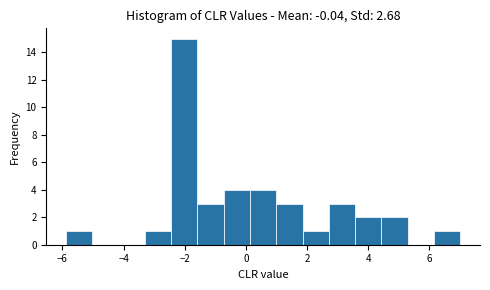

Reading left to right, list every bar in this chart as the range it spans on the x-axis followed by its height. Neither the bar edges nor the heights are printed on the chart, so give them approximately, as read against the axes.

-5.8 to -5.0: 1
-5.0 to -4.2: 0
-4.2 to -3.4: 0
-3.4 to -2.4: 1
-2.4 to -1.6: 15
-1.6 to -0.8: 3
-0.8 to 0.2: 4
0.2 to 1.0: 4
1.0 to 1.8: 3
1.8 to 2.8: 1
2.8 to 3.6: 3
3.6 to 4.4: 2
4.4 to 5.2: 2
5.2 to 6.2: 0
6.2 to 7.0: 1